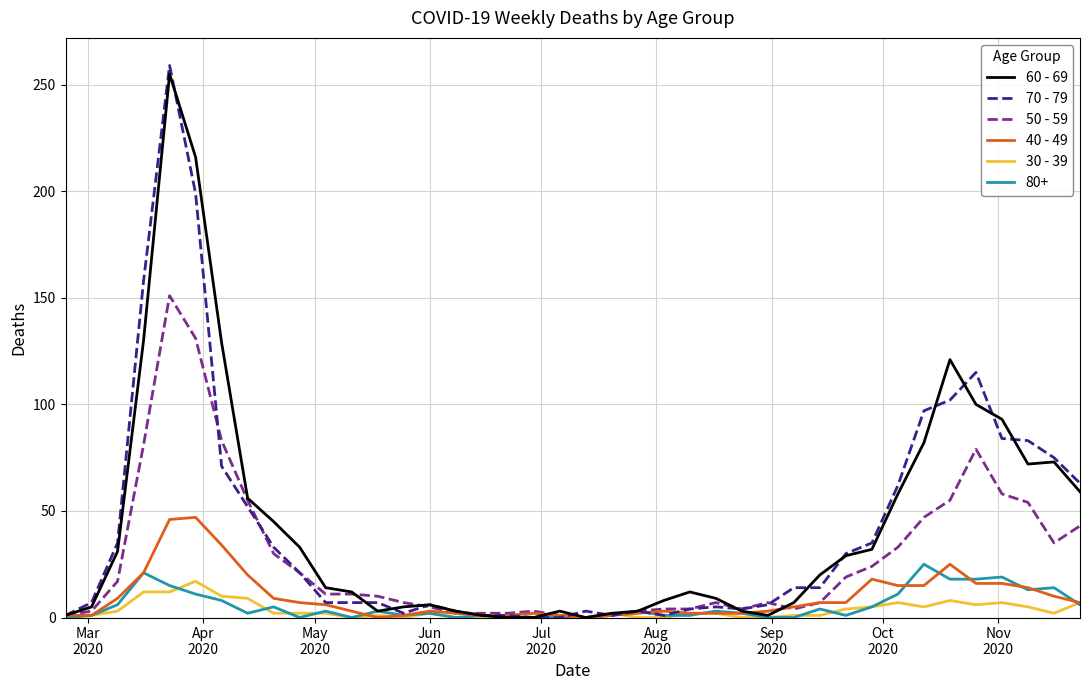

Which series has the widest spread of values?

70 - 79